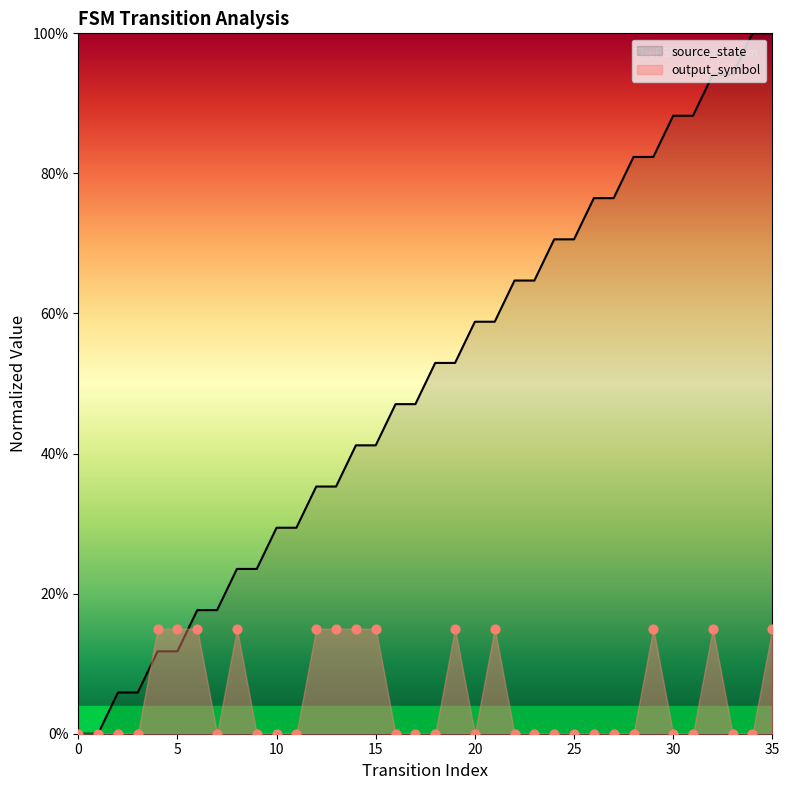

At how many categories does at least one series exceed 0?

34